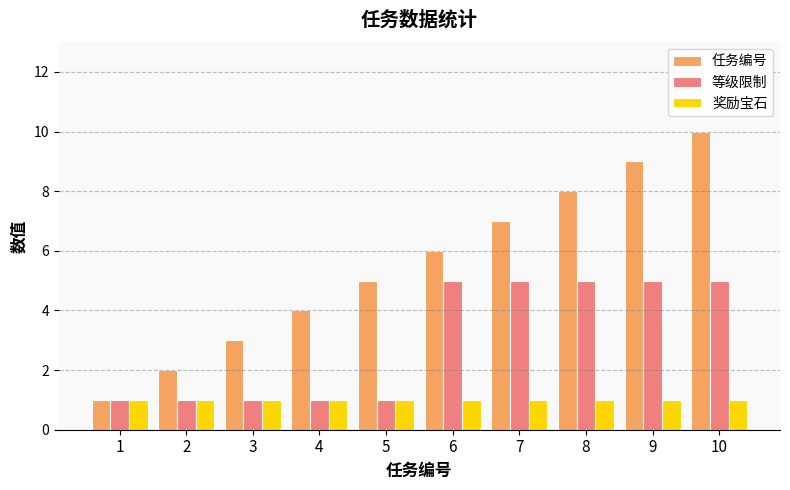

What is the sum of all 等级限制 values?

30